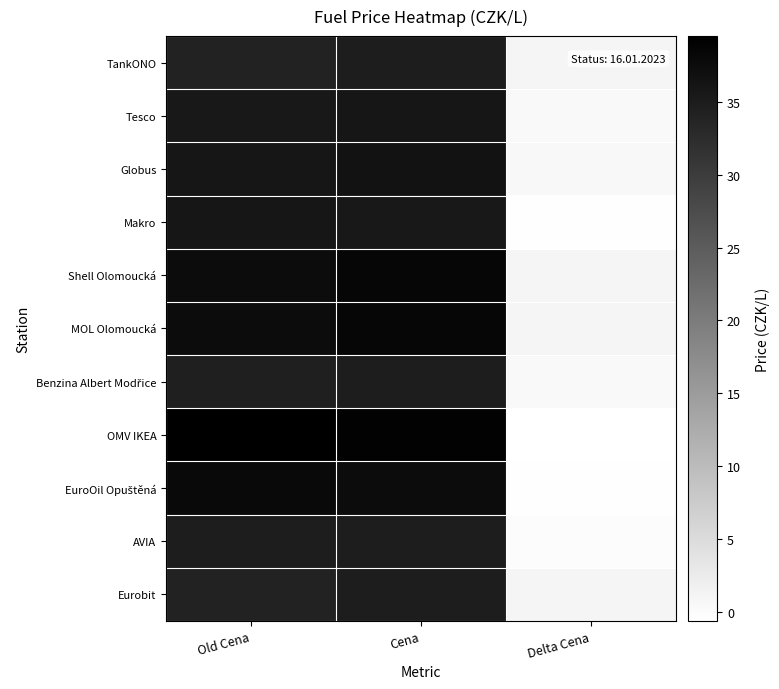

Which series has the largest range (max minus min)?

OMV IKEA